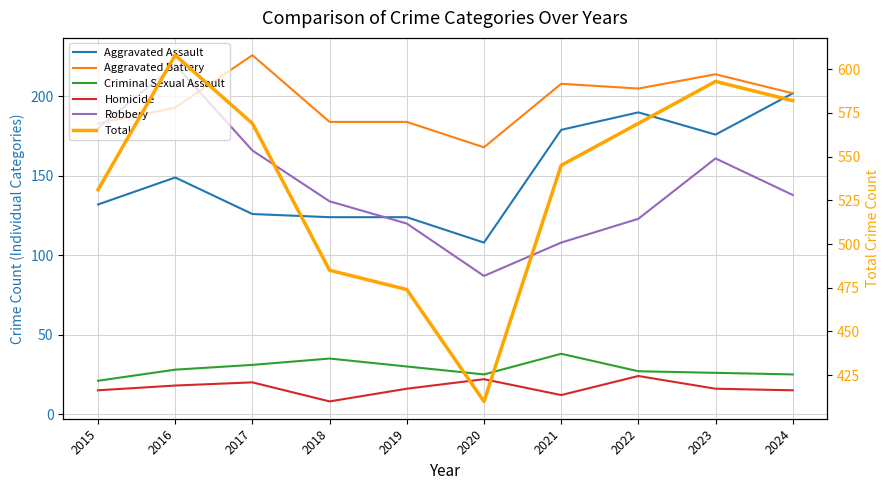

In Robbery, how many points are lower than both neighbors (excluding endpoints)?

1